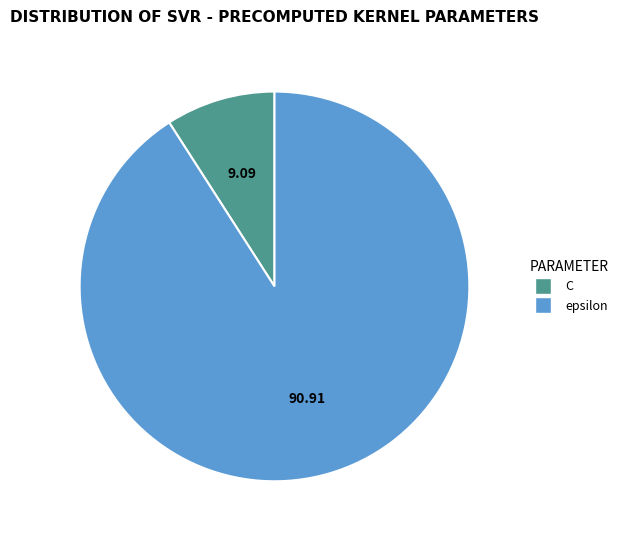

Which category has the biggest portion of the pie?

epsilon